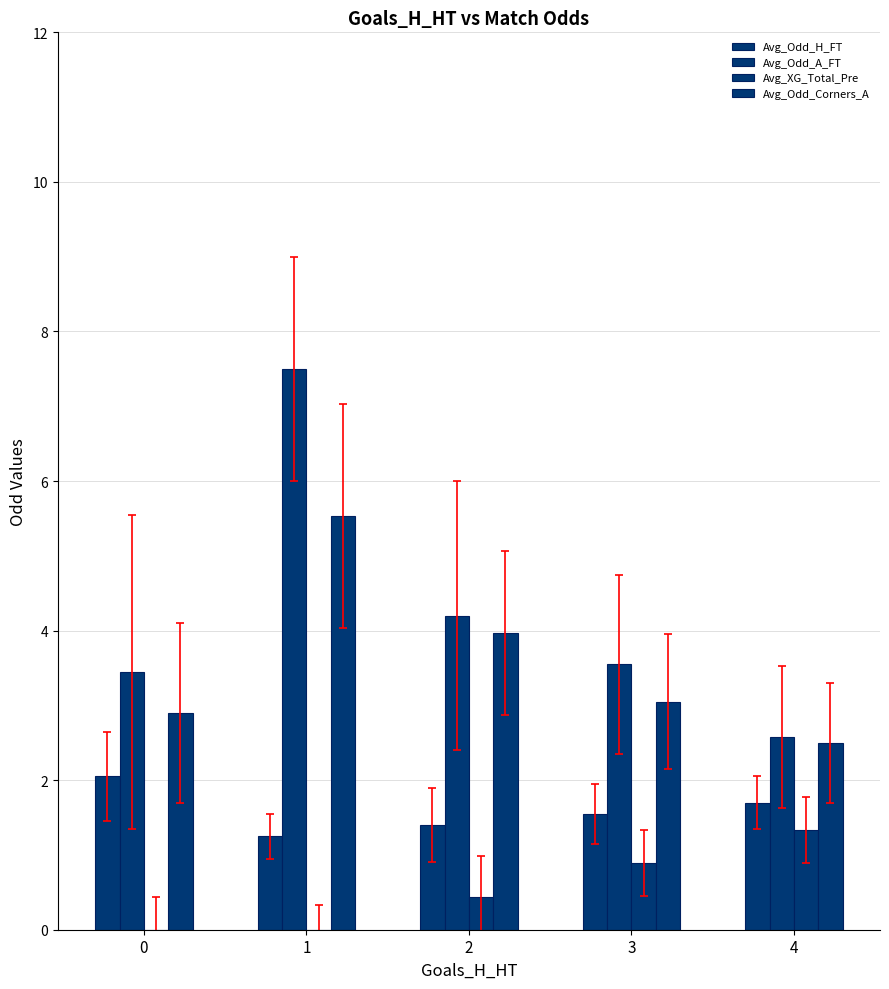

How many groups of bars are there?

5